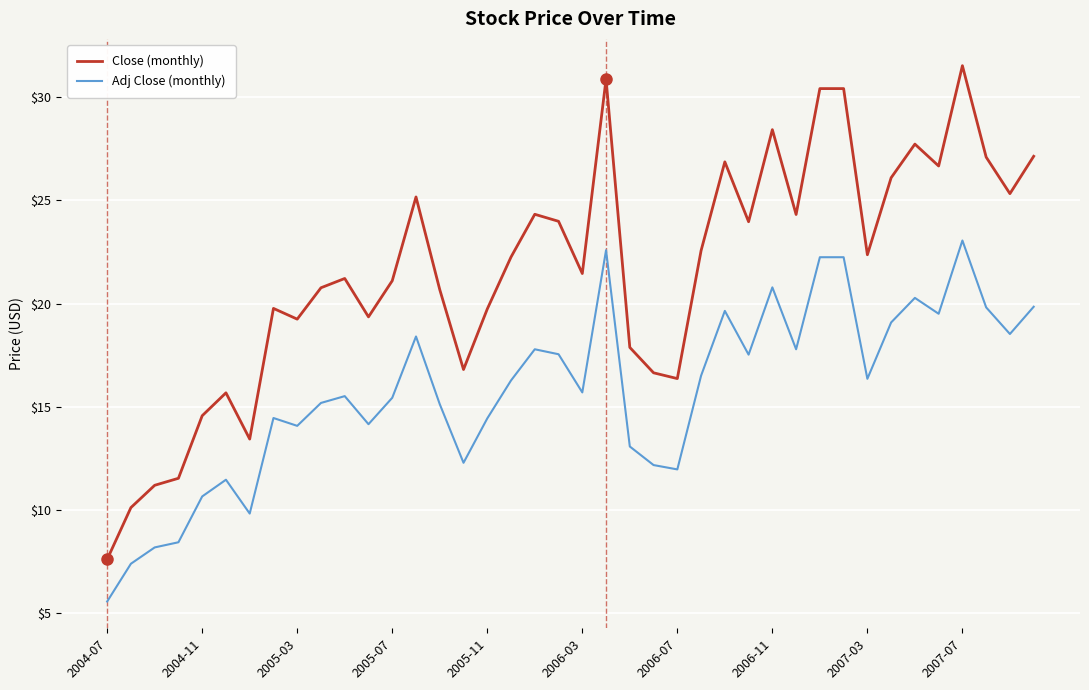

What is the highest value of the Close (monthly) series?

31.5